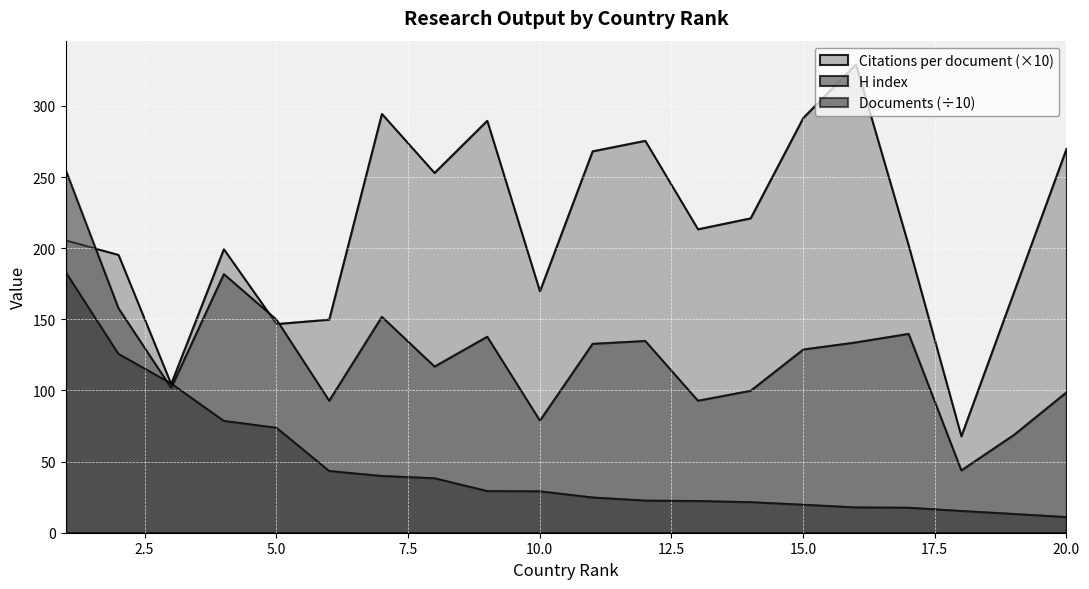

What is the difference between the second highest and minimum values in the H index series?

138.0